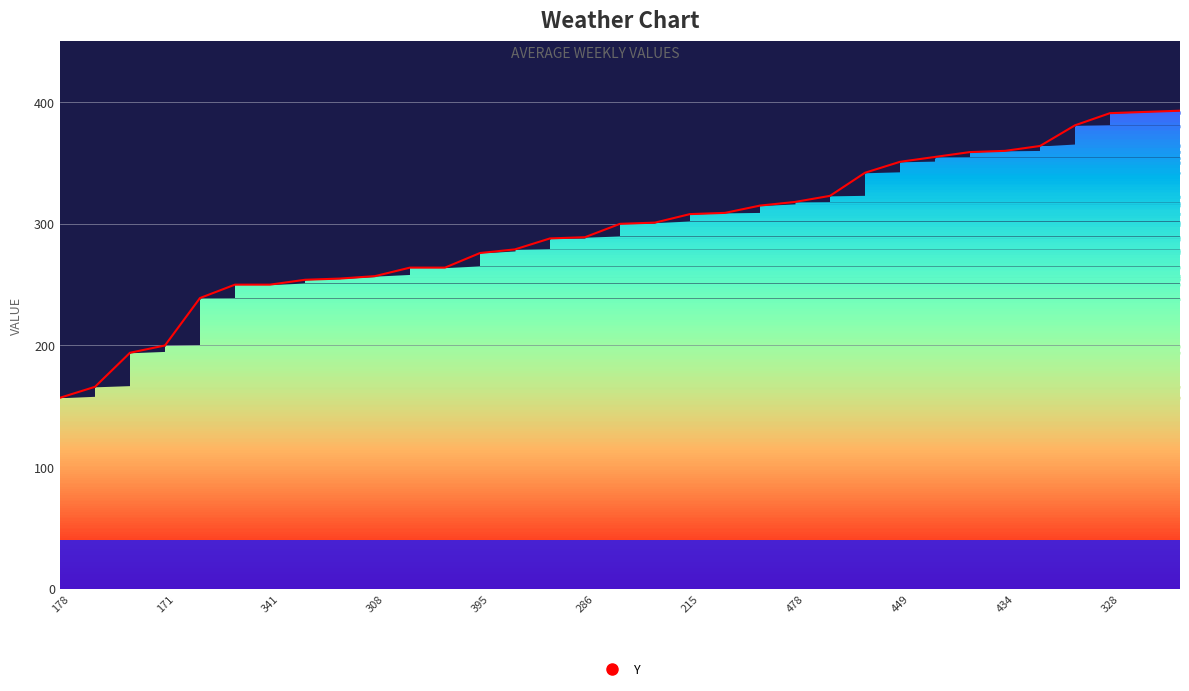

What is the minimum value shown in the chart?

157